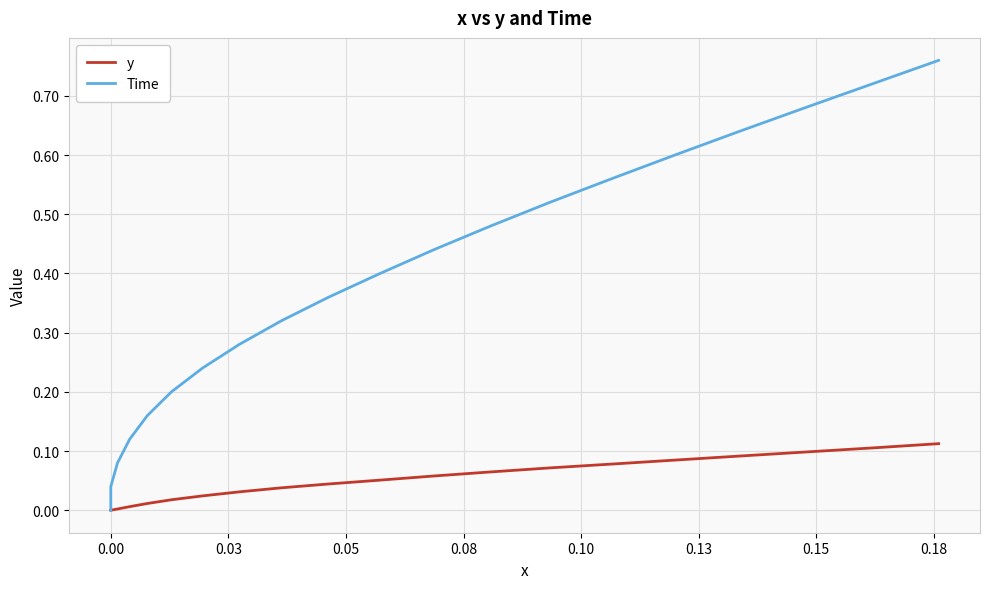

How many values in y are above zero?

18